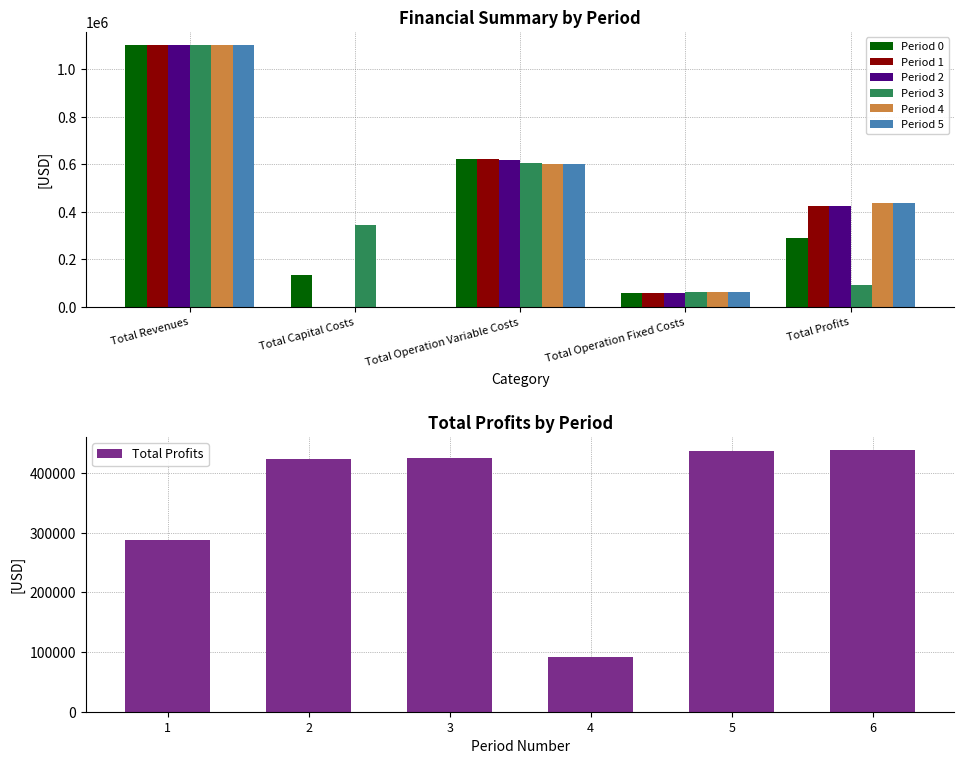

What is the total value across all series at Total Revenues?

6609917.8